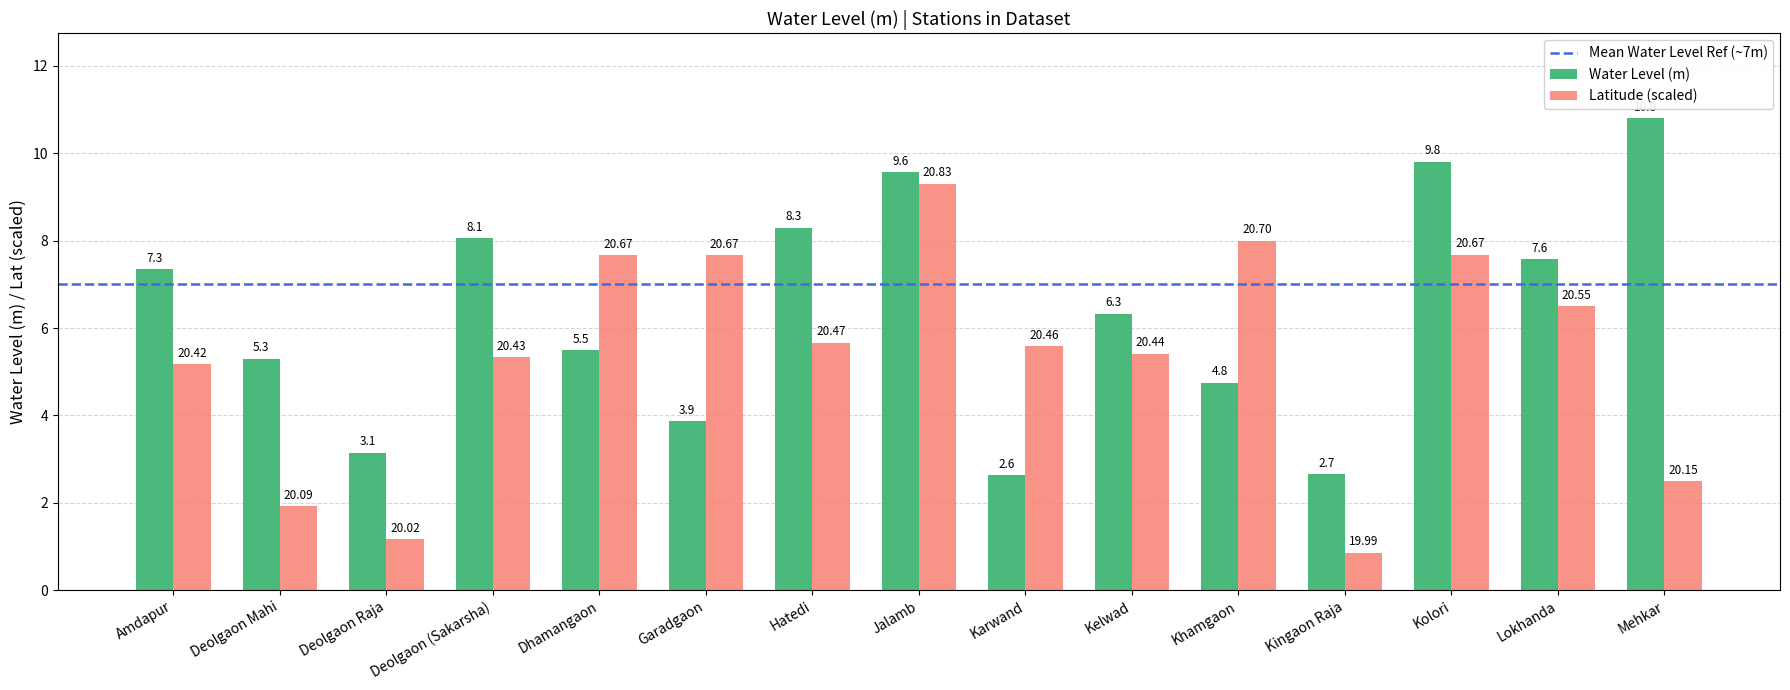

Which category has the lowest value across all series?

Kingaon Raja